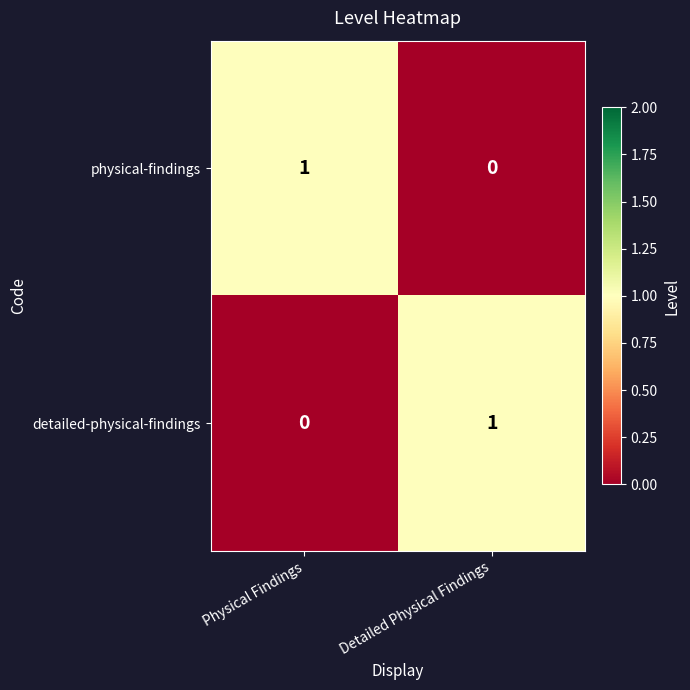

At Detailed Physical Findings, list the series in order from largest to smallest.

detailed-physical-findings, physical-findings